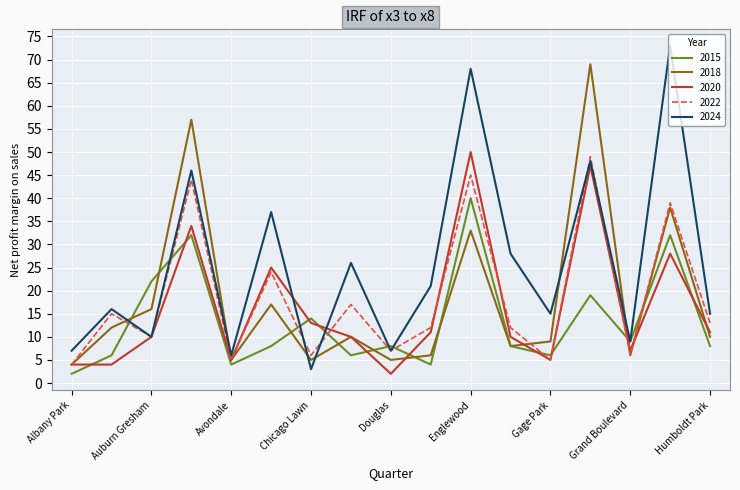

How many interior local valleys does the 2018 series have?

5